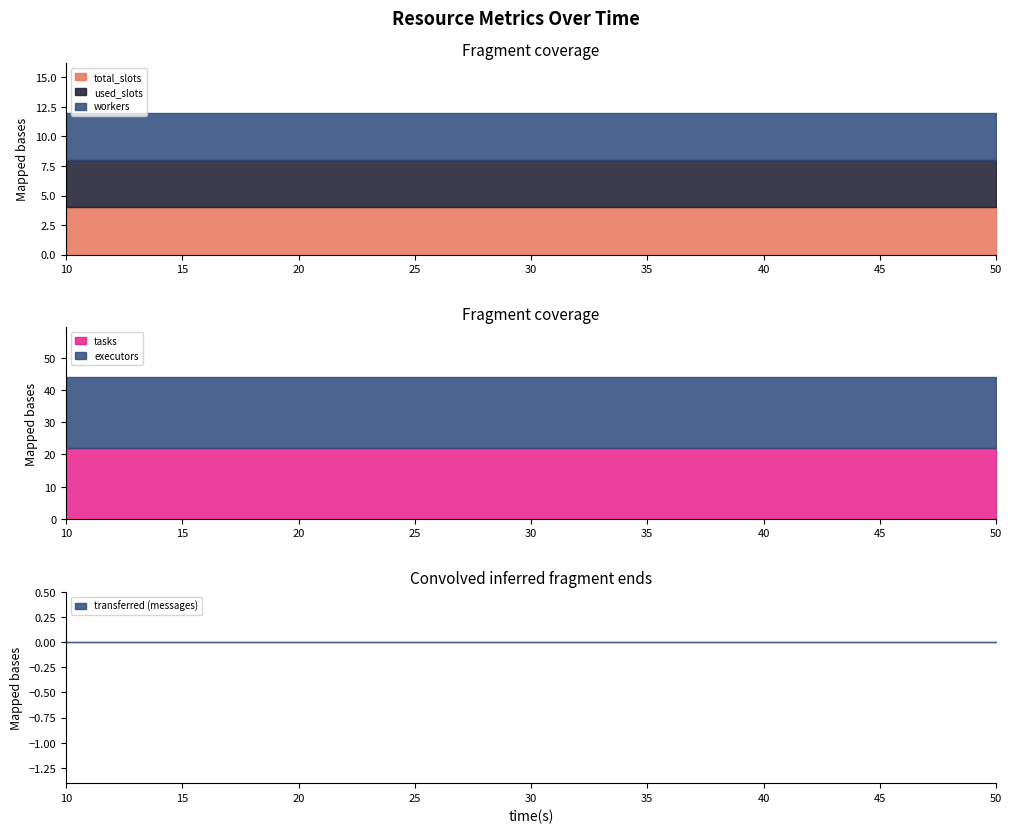

What is the sum of the workers values at 50 and 20?

8